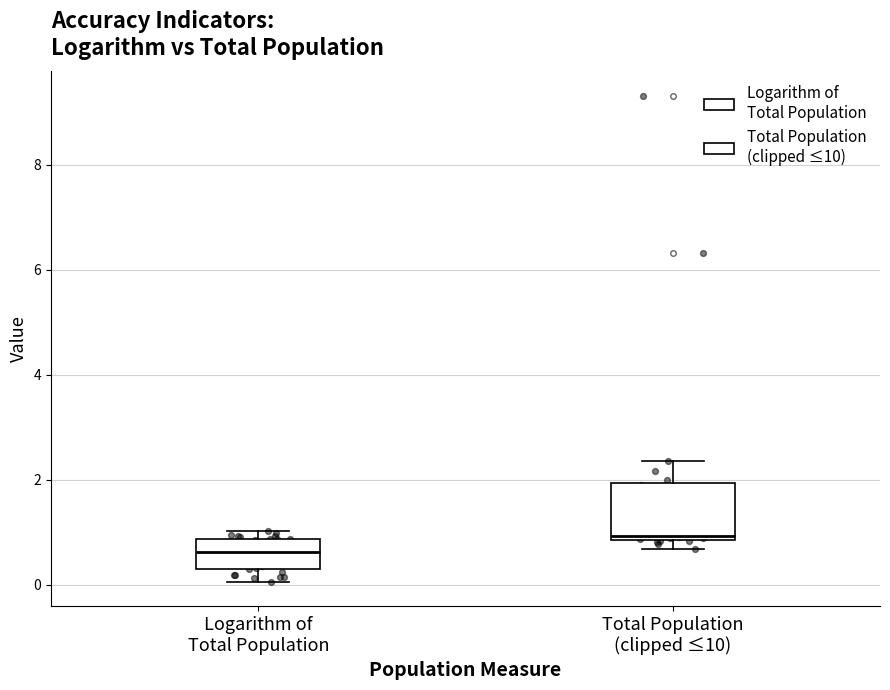

Which box's median line is the lowest?

Logarithm of Total Population